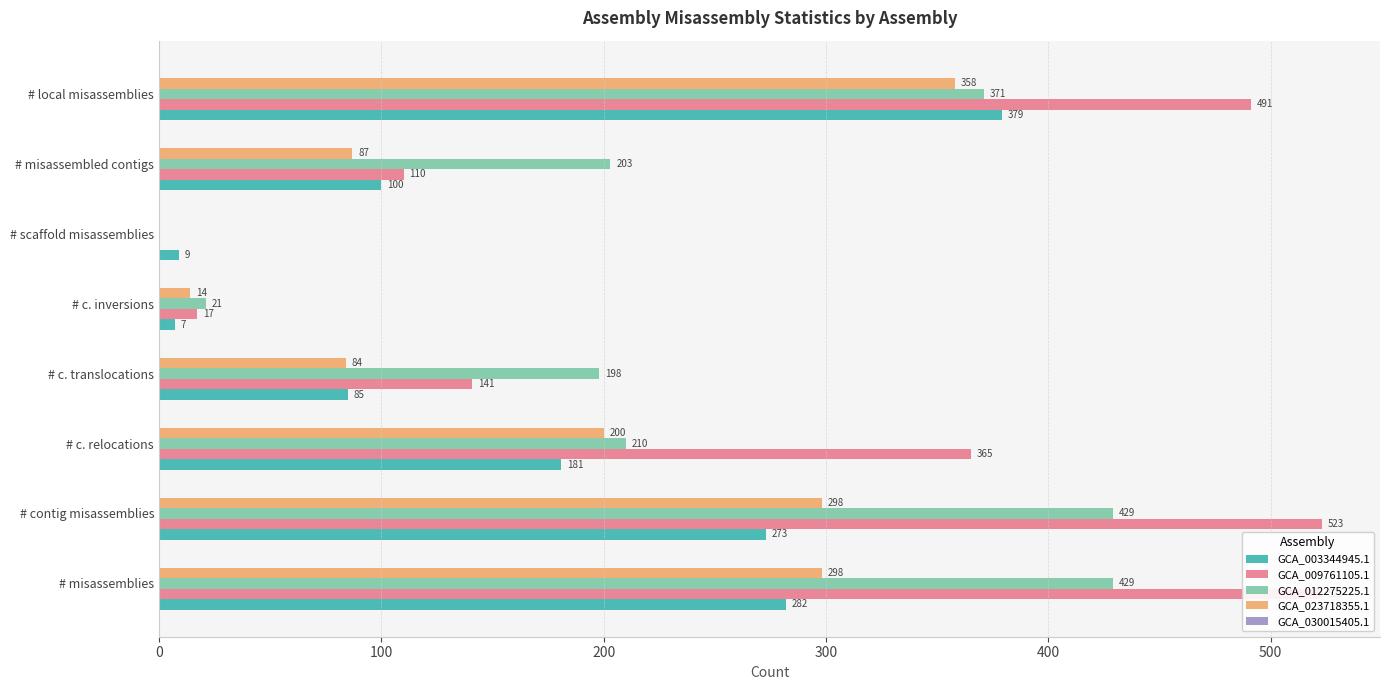

How many categories are shown in the chart?

8